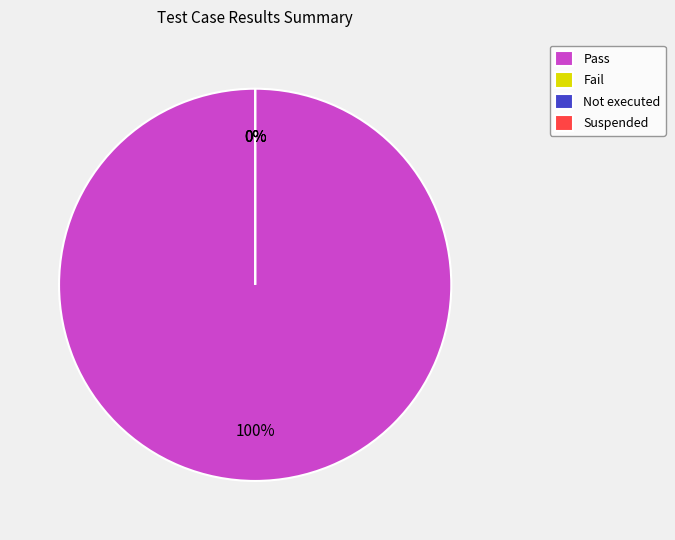

How many segments does this pie chart have?

4